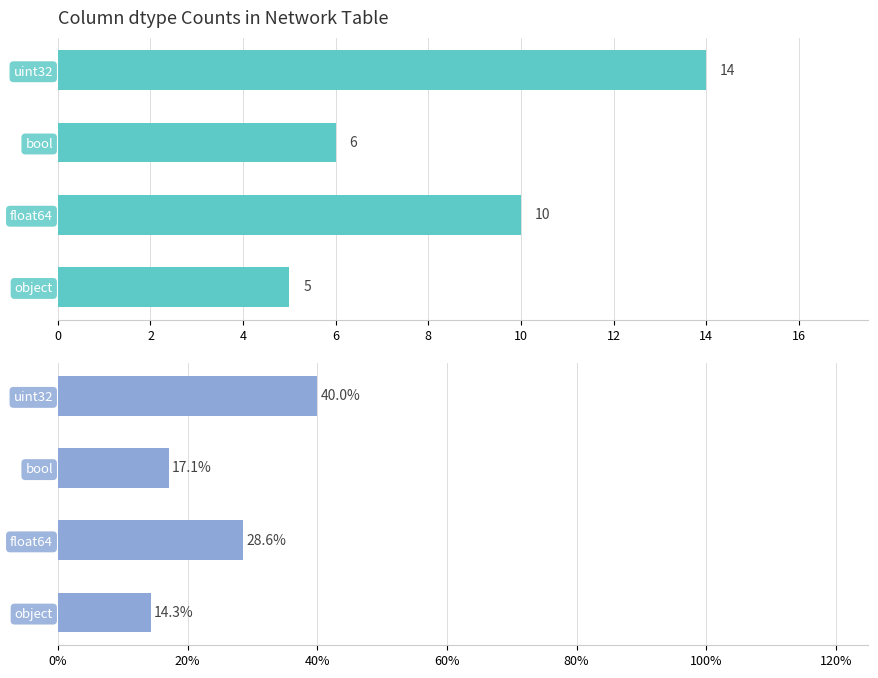

Which series has the largest range (max minus min)?

Percentage